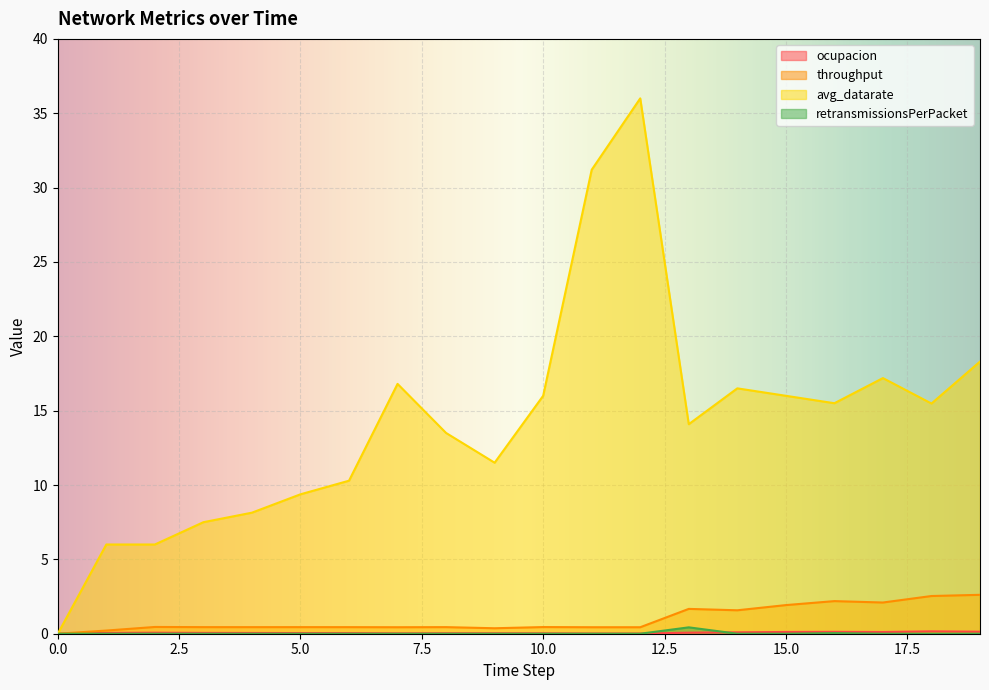

What is the difference between the maximum and minimum values in the throughput series?

2.6